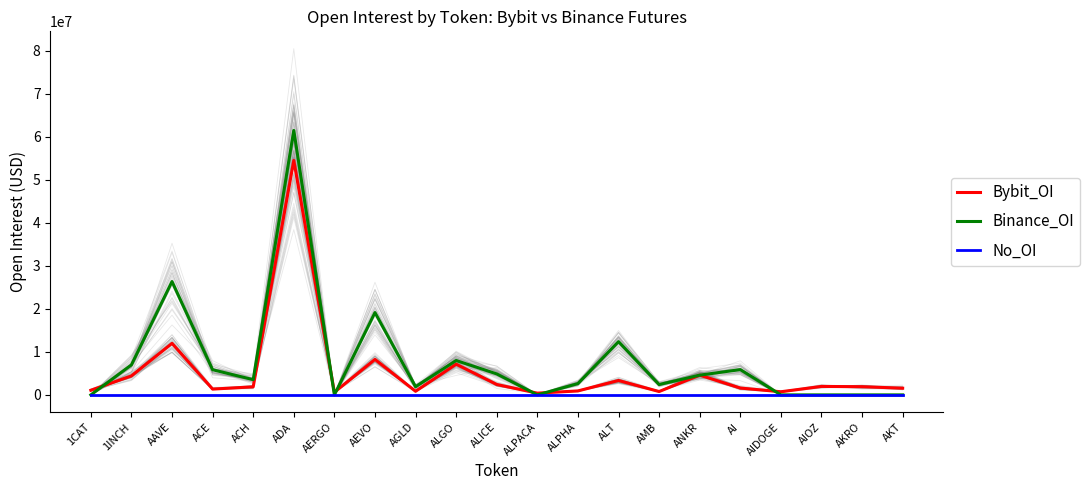

At ALGO, list the series in order from largest to smallest.

Binance_OI, Bybit_OI, No_OI